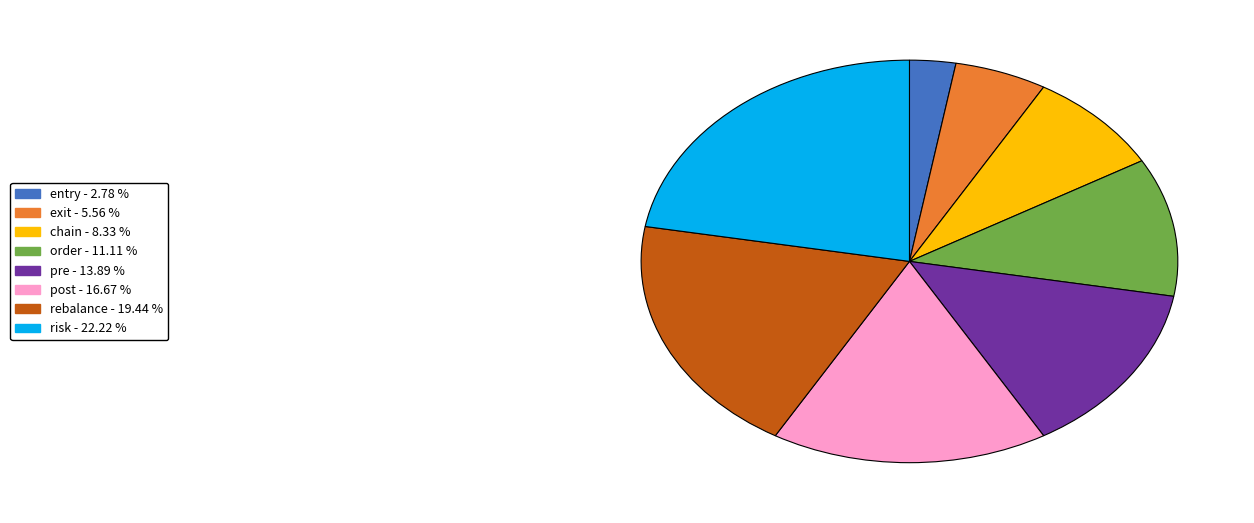

Is the sum of post and order greater than half?

No